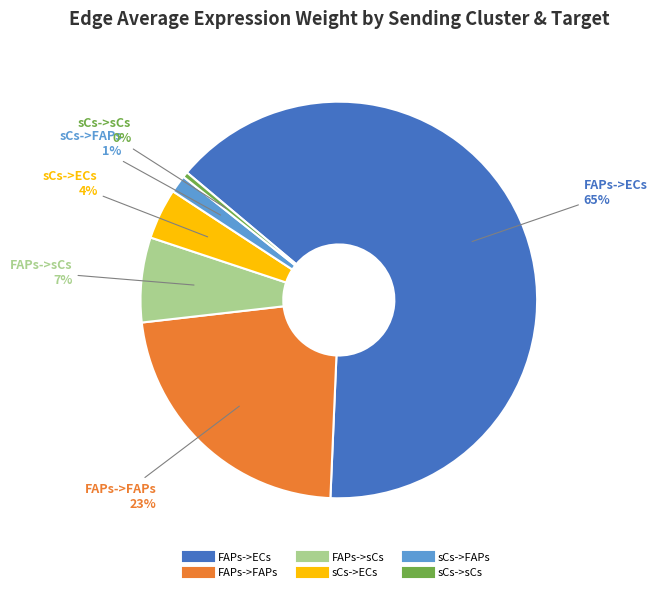

Between sCs->ECs and FAPs->FAPs, which is larger?

FAPs->FAPs